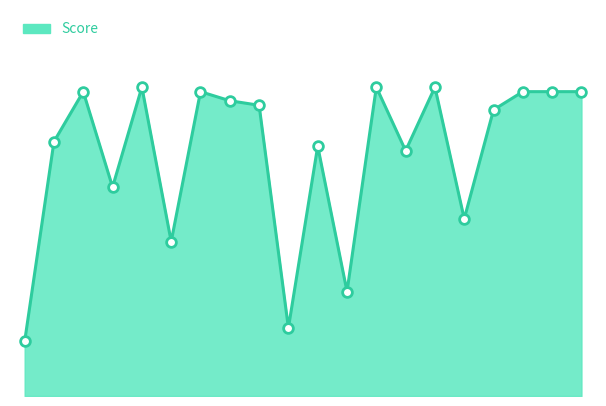

Reading right to left, extract all data points from this chart.

Score line: 67	67	67	63	39	68	54	68	23	55	15	64	65	67	34	68	46	67	56	12
Score points: 67	67	67	63	39	68	54	68	23	55	15	64	65	67	34	68	46	67	56	12